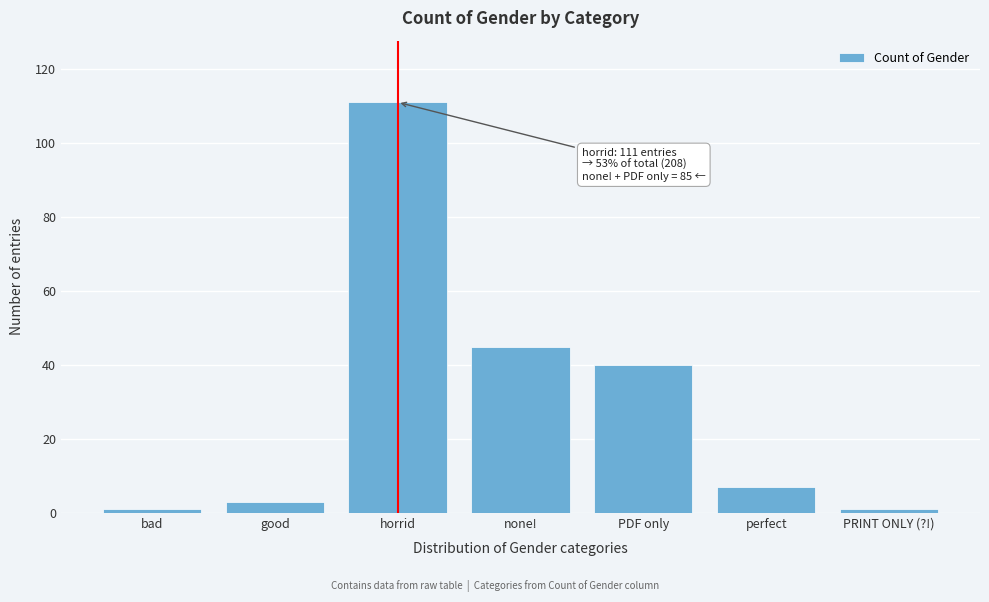

Reading left to right, transcribe all the data shown in this chart.

1	3	111	45	40	7	1